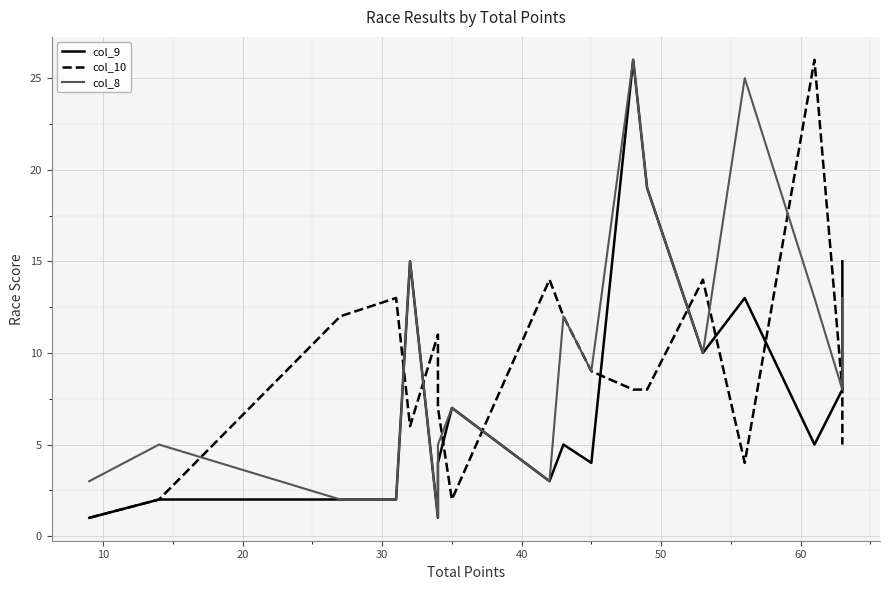

How many values in the col_8 series are below 9?

9